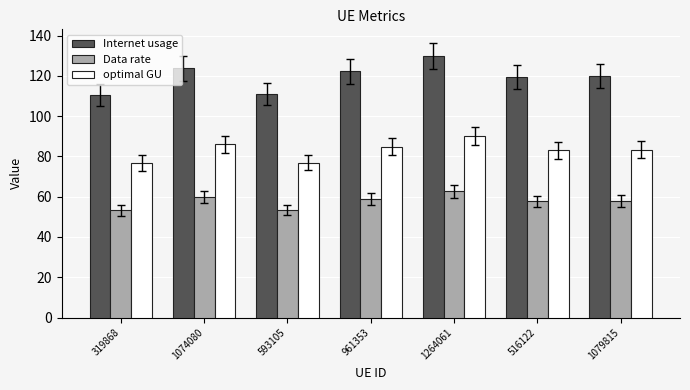

Does the chart contain stacked bars?

No